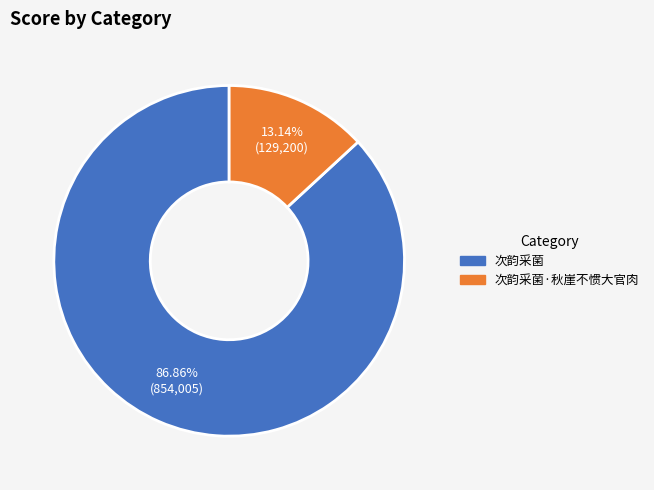

How many slices are in this pie chart?

2